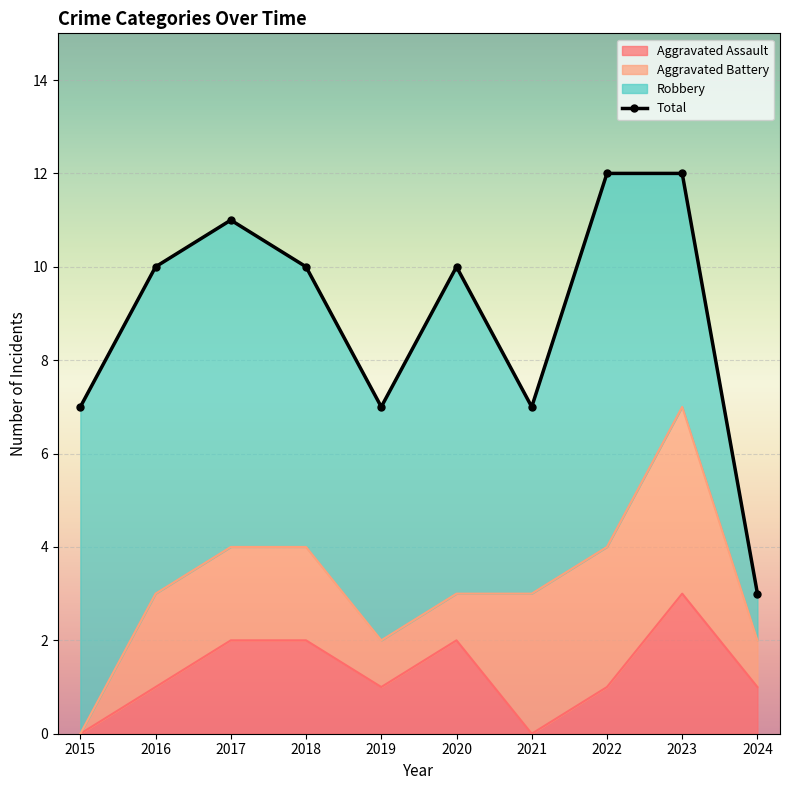

What is the sum of all Aggravated Assault values?

13